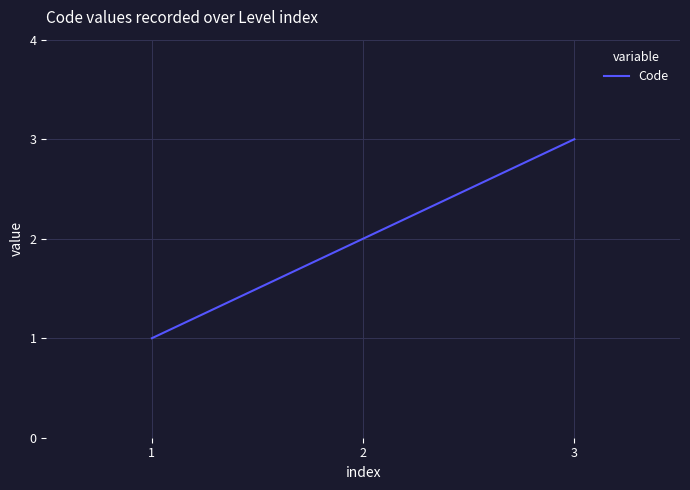

Reading right to left, list all the values displayed in this chart.

3	2	1